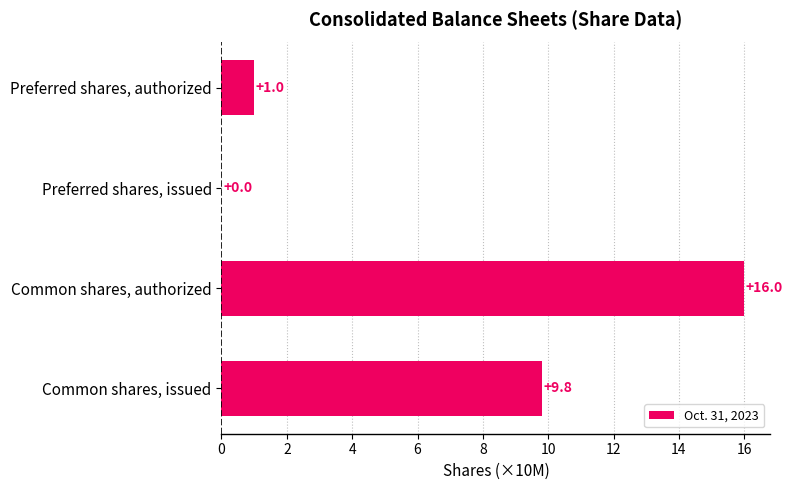

The value at Preferred shares, authorized is 1.7. True or false?

False